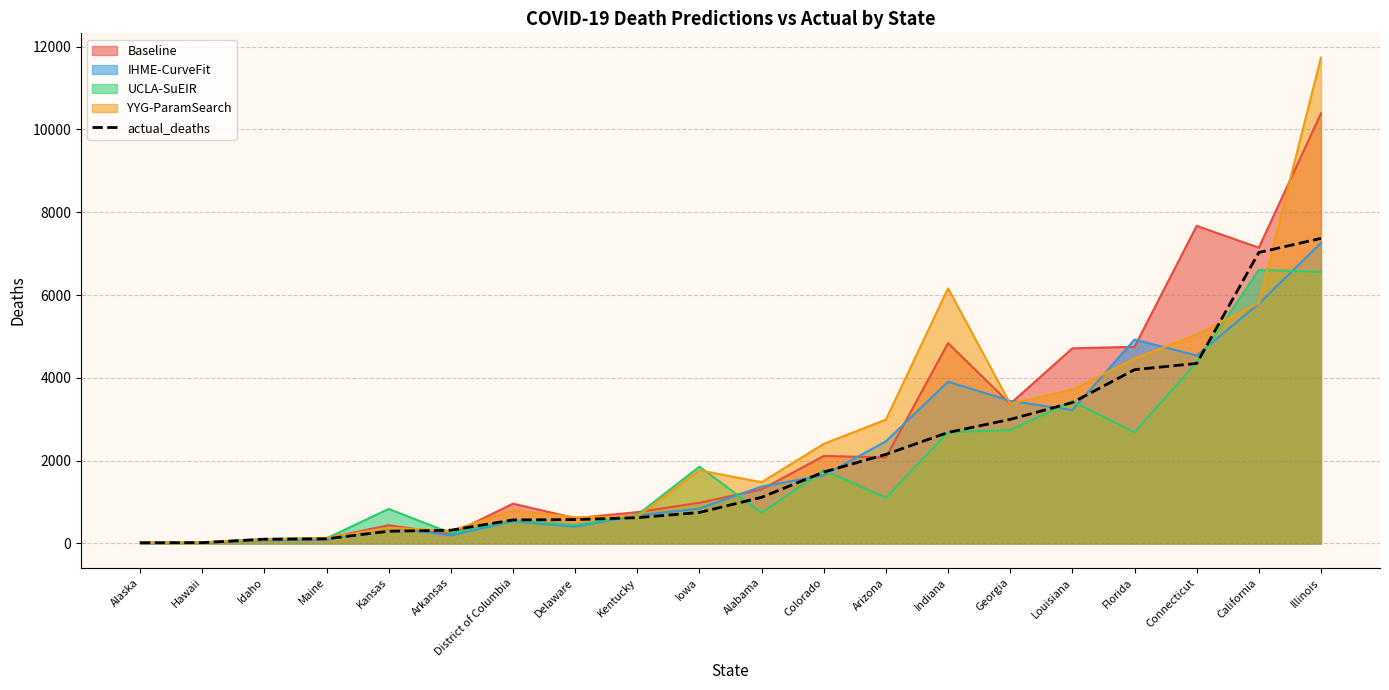

True or false: the data shows 295 at Kansas.

True